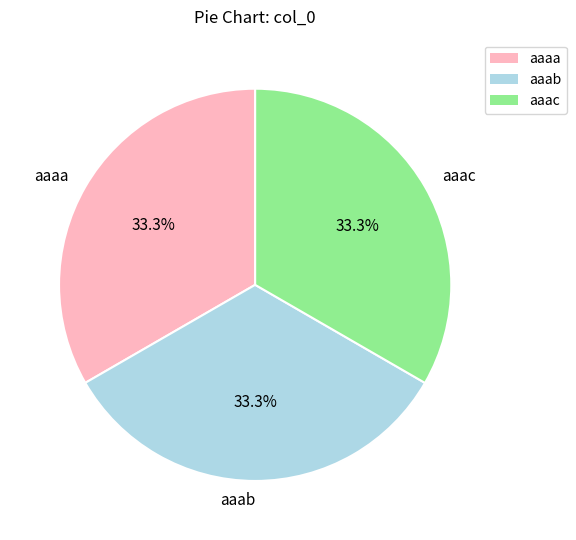

True or false: aaab accounts for 41% of the total.

False